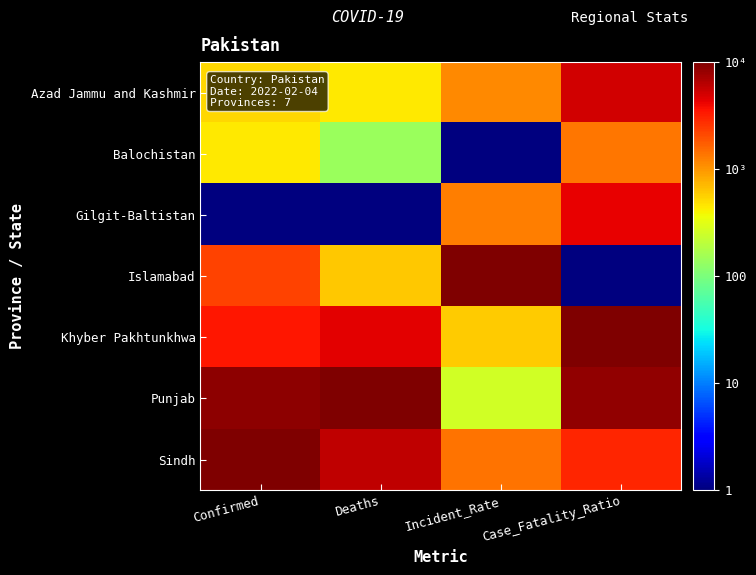

At Incident_Rate, list the series in order from largest to smallest.

Islamabad, Sindh, Gilgit-Baltistan, Azad Jammu and Kashmir, Khyber Pakhtunkhwa, Punjab, Balochistan